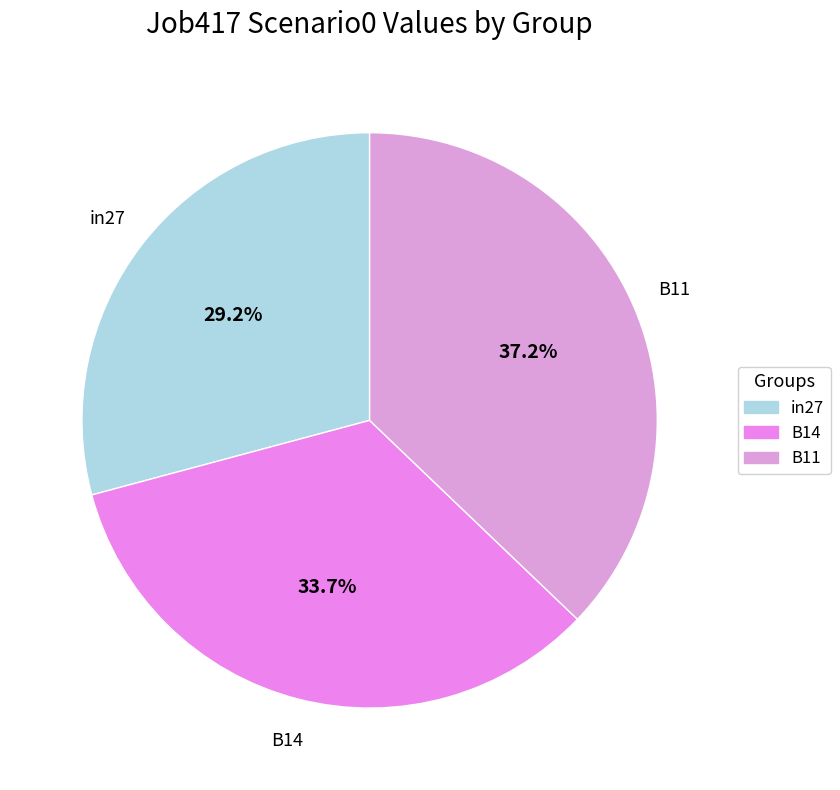

Between B14 and B11, which is larger?

B11